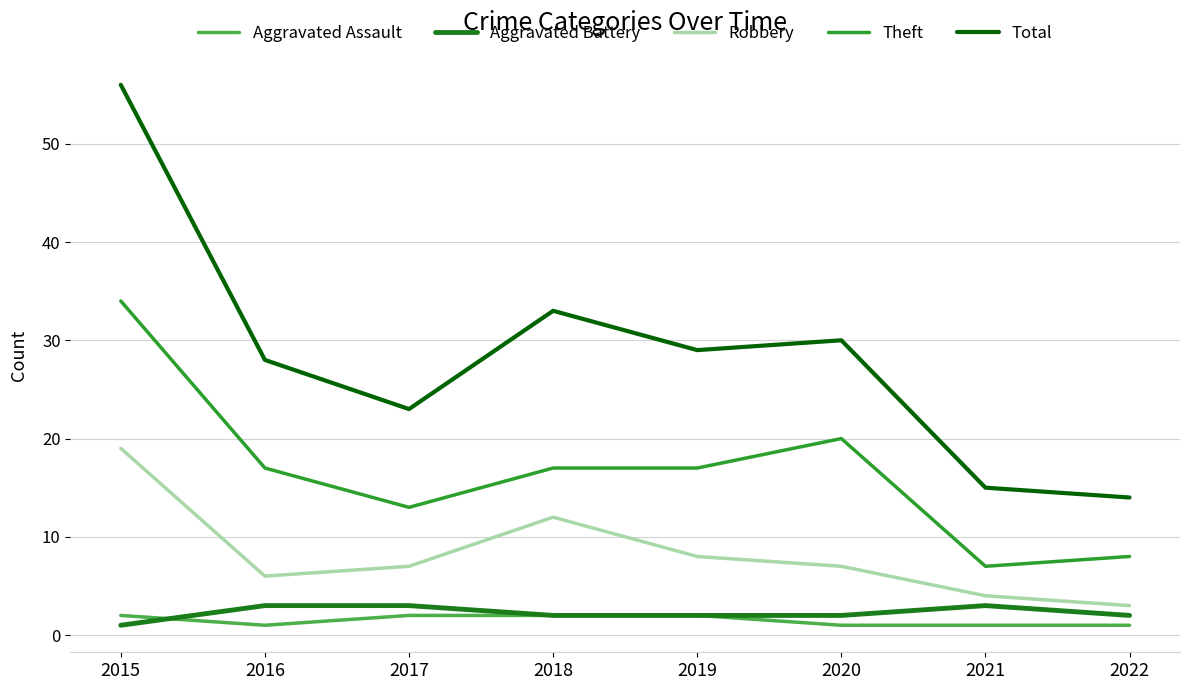

At which category does Robbery reach its first local peak?

2018